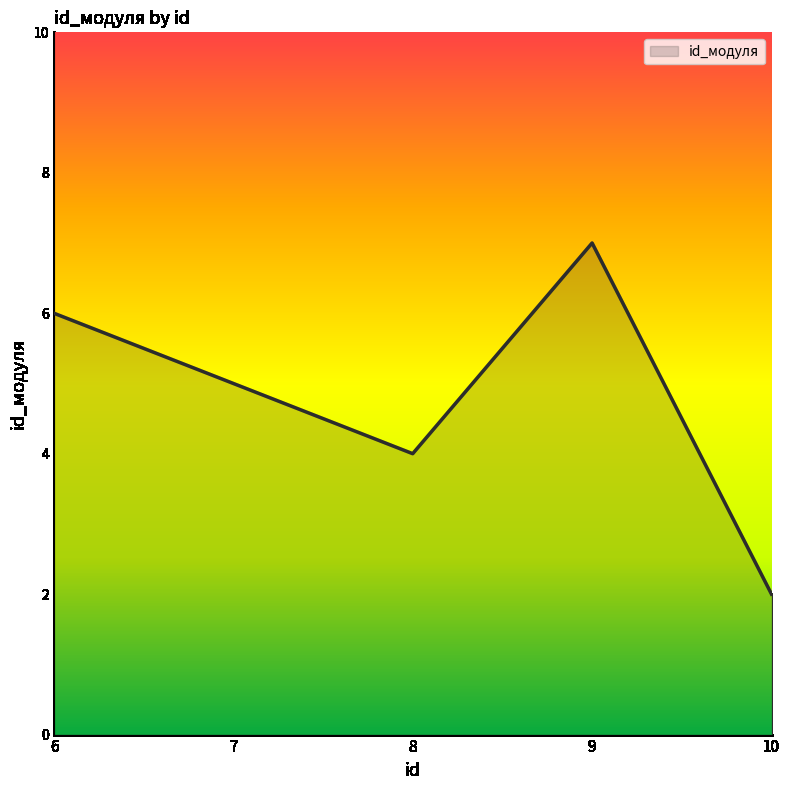

Approximately how many times larger is the value at 6 compared to 8?

1.5